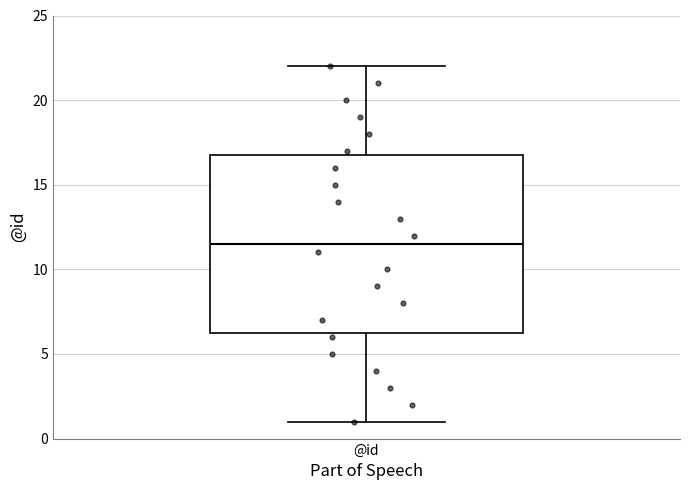

Read this box plot against the y-axis: the position of the median line, the range covered by the box, and the ends of both whiskers. The values are not printed on the chart, so give them approximately, as read against the axis.

median 11.5, box 6.5 to 17.0, whiskers 1.0 to 22.0